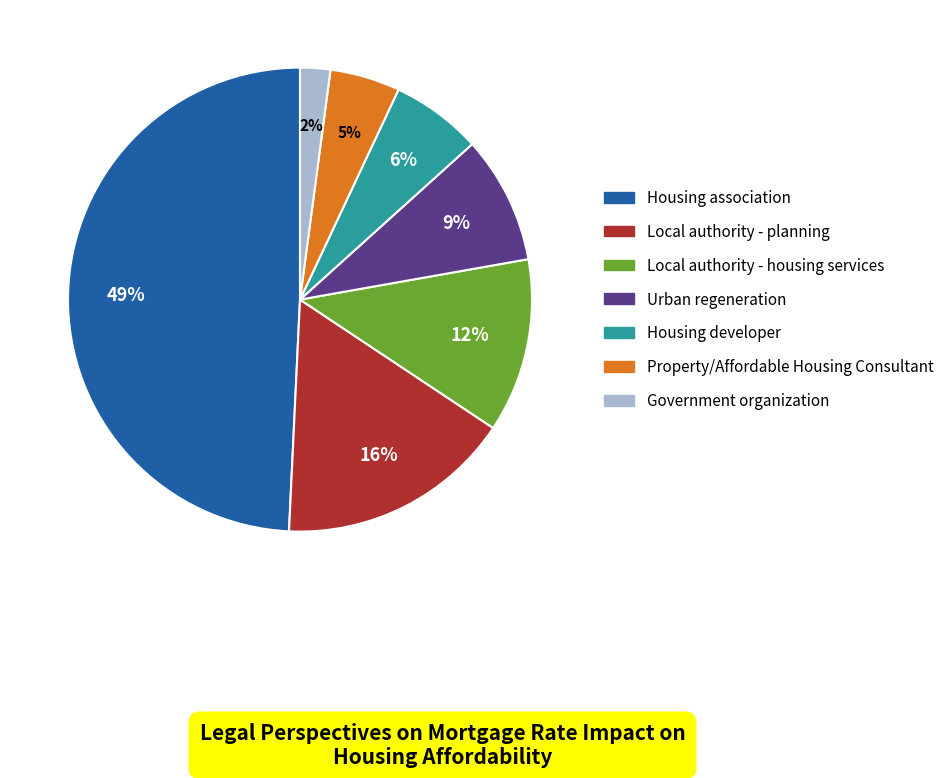

Does any single category account for the majority?

No